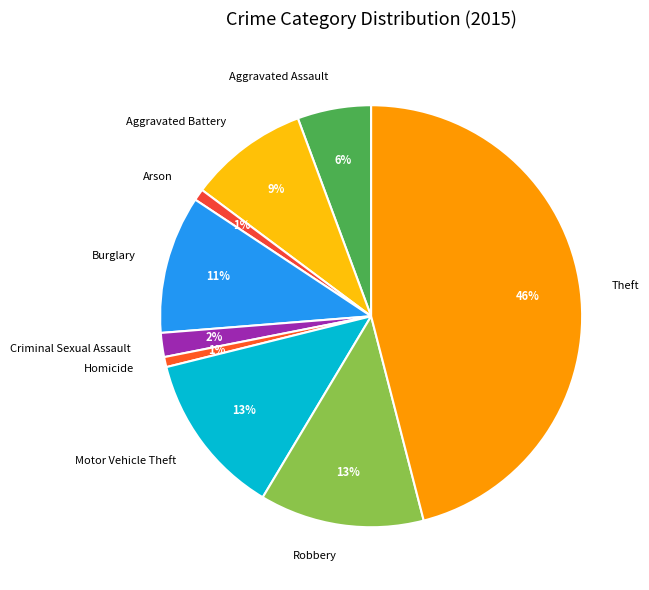

To the nearest percent, what is the average slice percentage?

11%